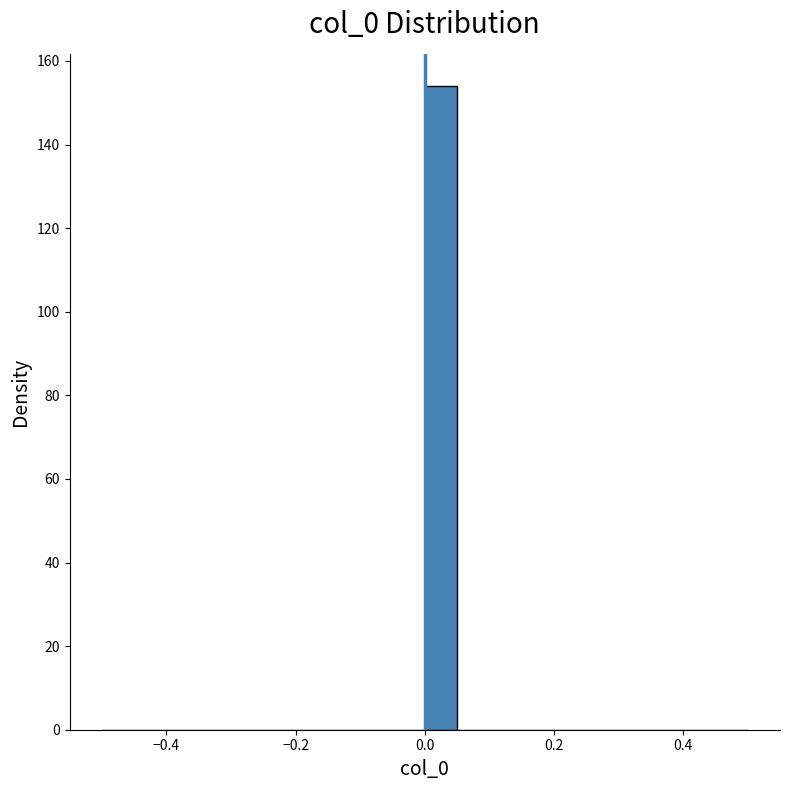

Around what value on the x-axis is the tallest bar? Give the approximate position of its centre, as read against the axis.

0.02